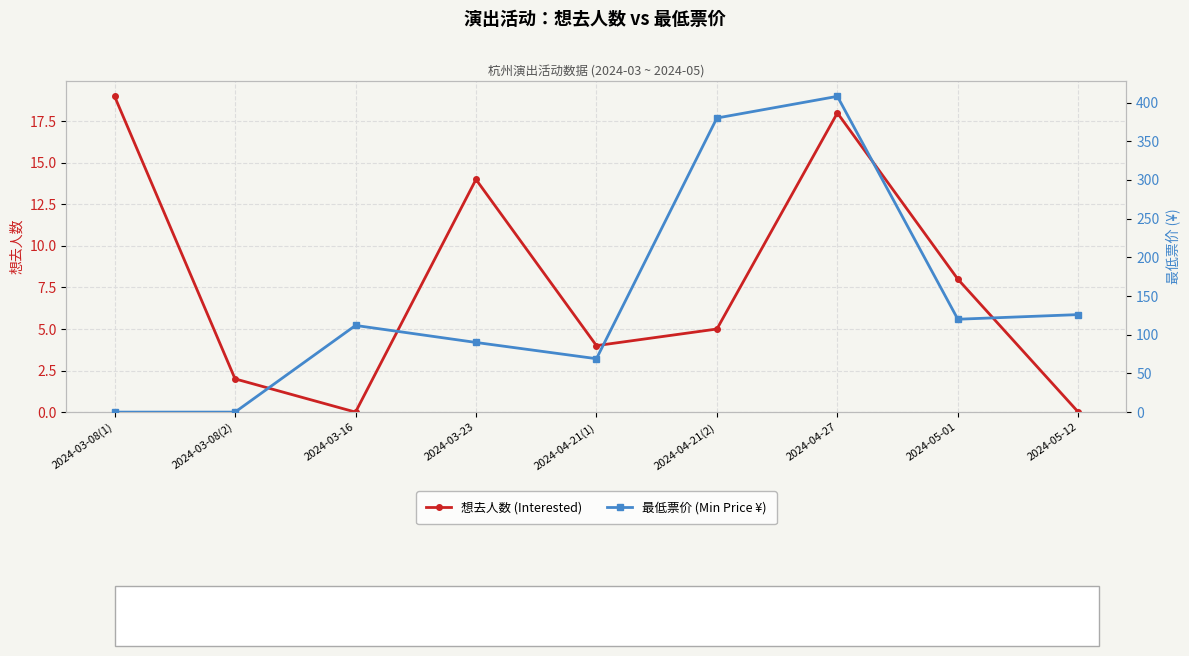

Reading left to right, extract all data points from this chart.

想去人数 (Interested): 2024-03-08(1)=19	2024-03-08(2)=2	2024-03-16=0	2024-03-23=14	2024-04-21(1)=4	2024-04-21(2)=5	2024-04-27=18	2024-05-01=8	2024-05-12=0
最低票价 (Min Price ¥): 2024-03-08(1)=0	2024-03-08(2)=0	2024-03-16=112	2024-03-23=90	2024-04-21(1)=69	2024-04-21(2)=380	2024-04-27=408	2024-05-01=120	2024-05-12=126